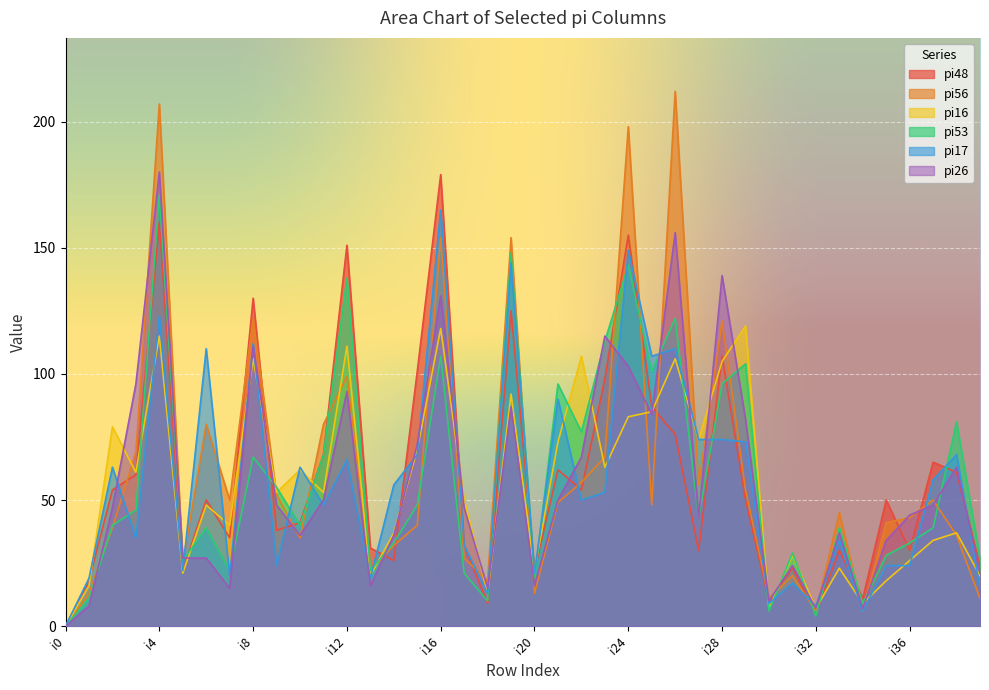

What is the difference between the pi17 values at i30 and i28?

65